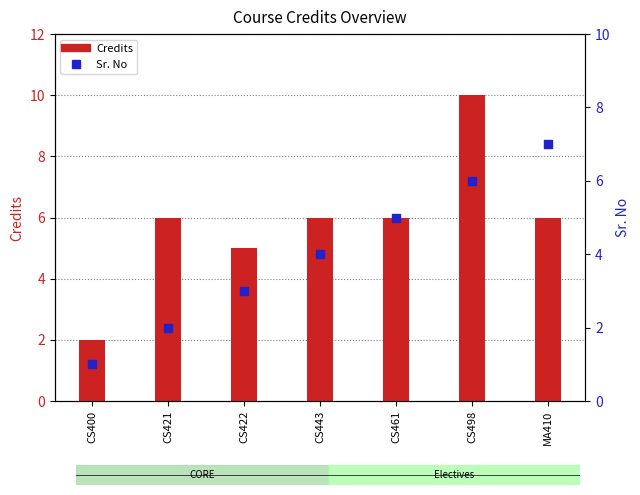

Is the value of Credits at CS443 greater than the value of Sr. No at CS498?

No